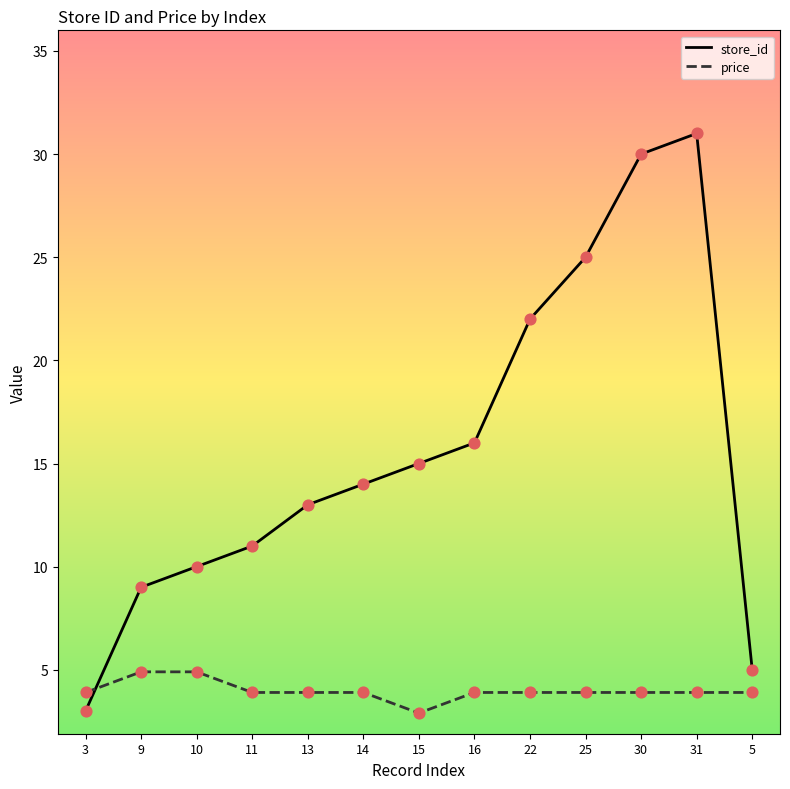

Is the value of store_id at 14 greater than the value of price at 16?

Yes